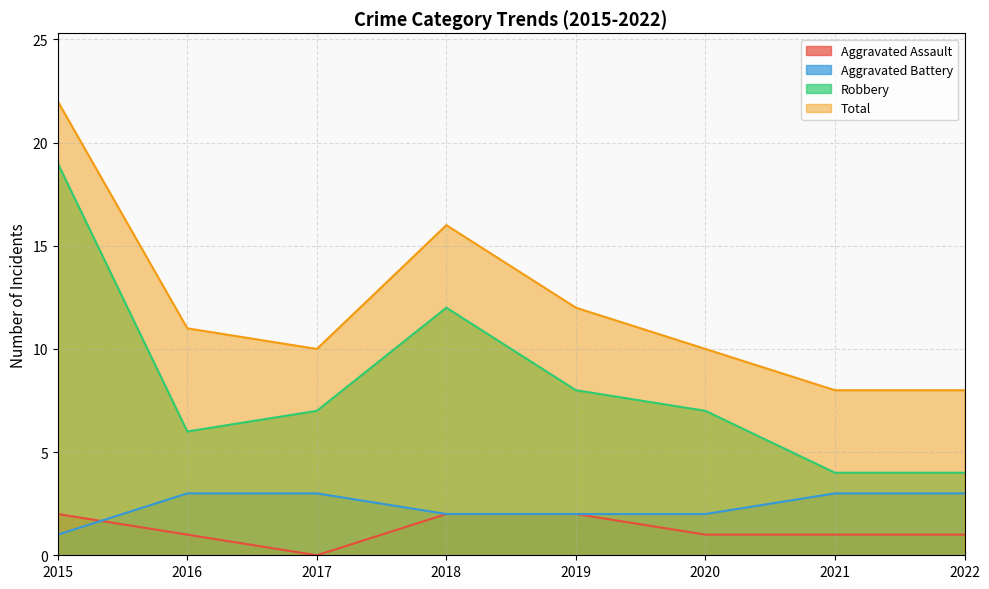

At which category is the sum across all series the highest?

2015